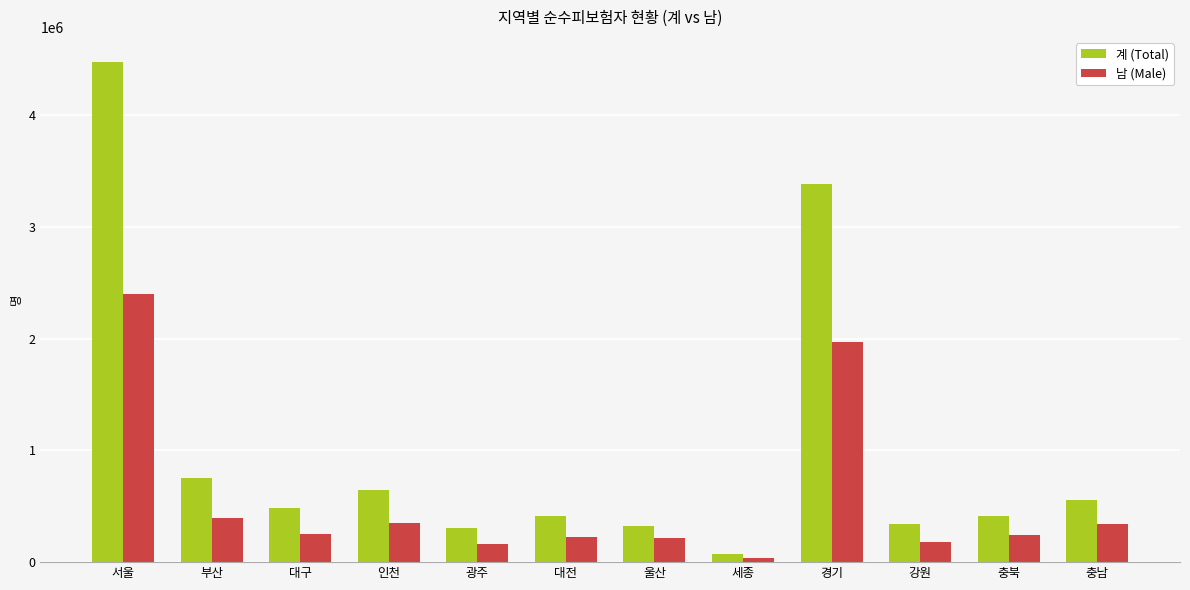

Where does the 남 (Male) series first go above 253033?

서울